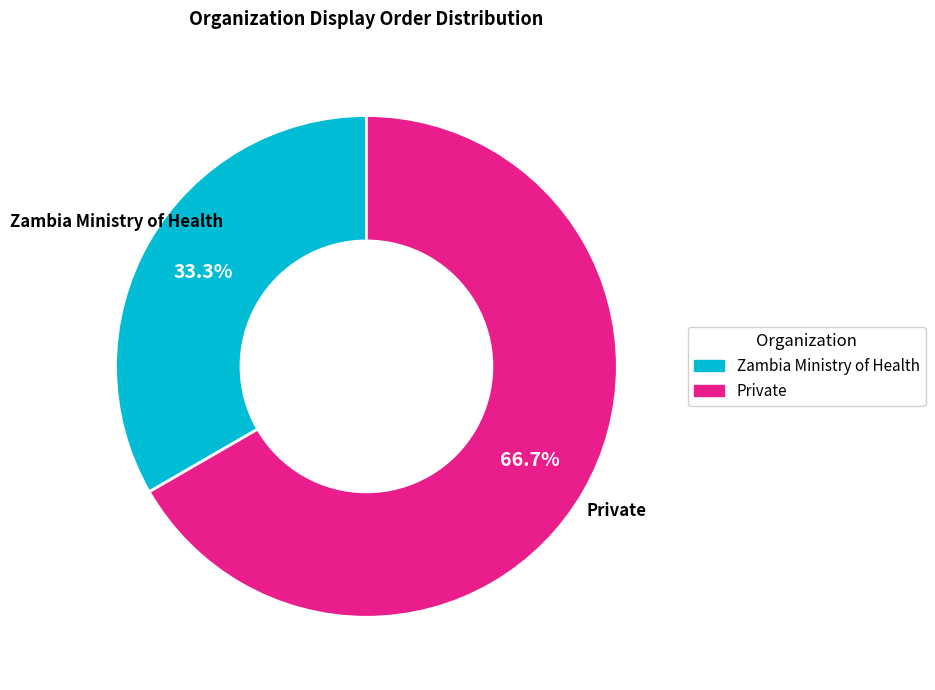

What percentage is the Private slice, to the nearest percent?

67%